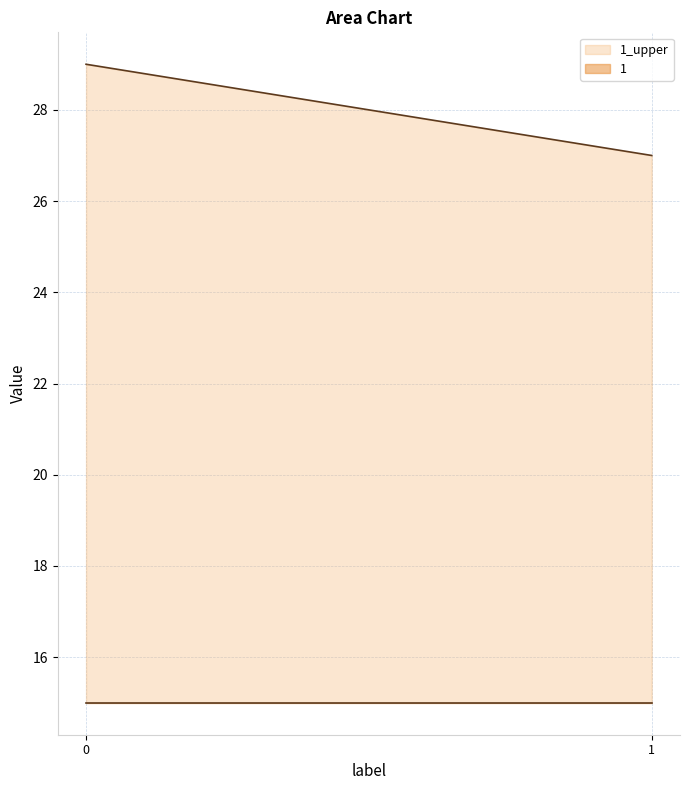

Which series has the largest total across all categories?

1_upper